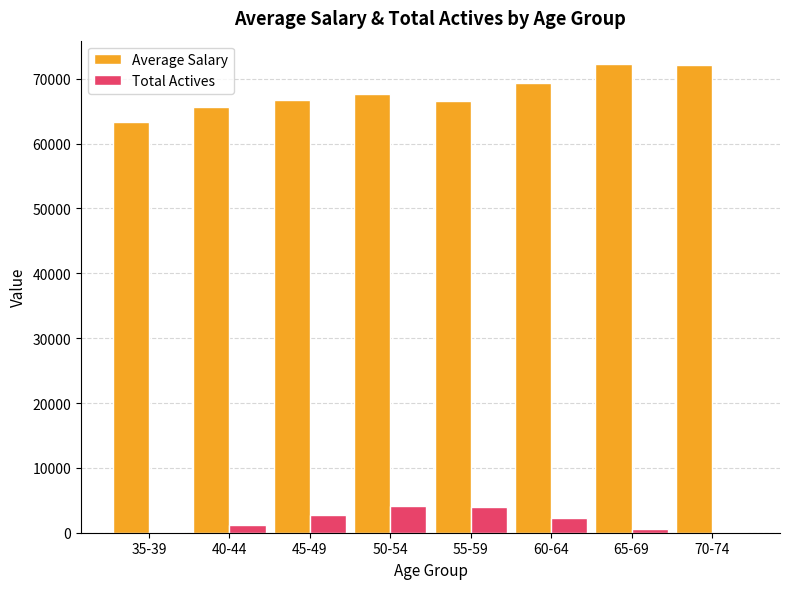

What value does the Total Actives series have at 45-49, to the nearest 100?

2700